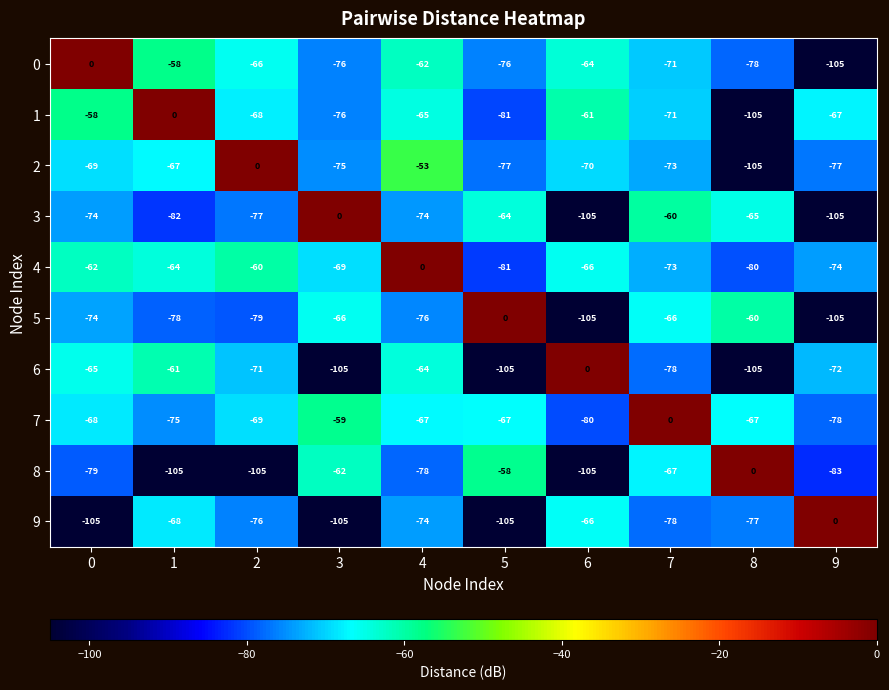

What is the difference between the second highest and second lowest values in the 4 series?

20